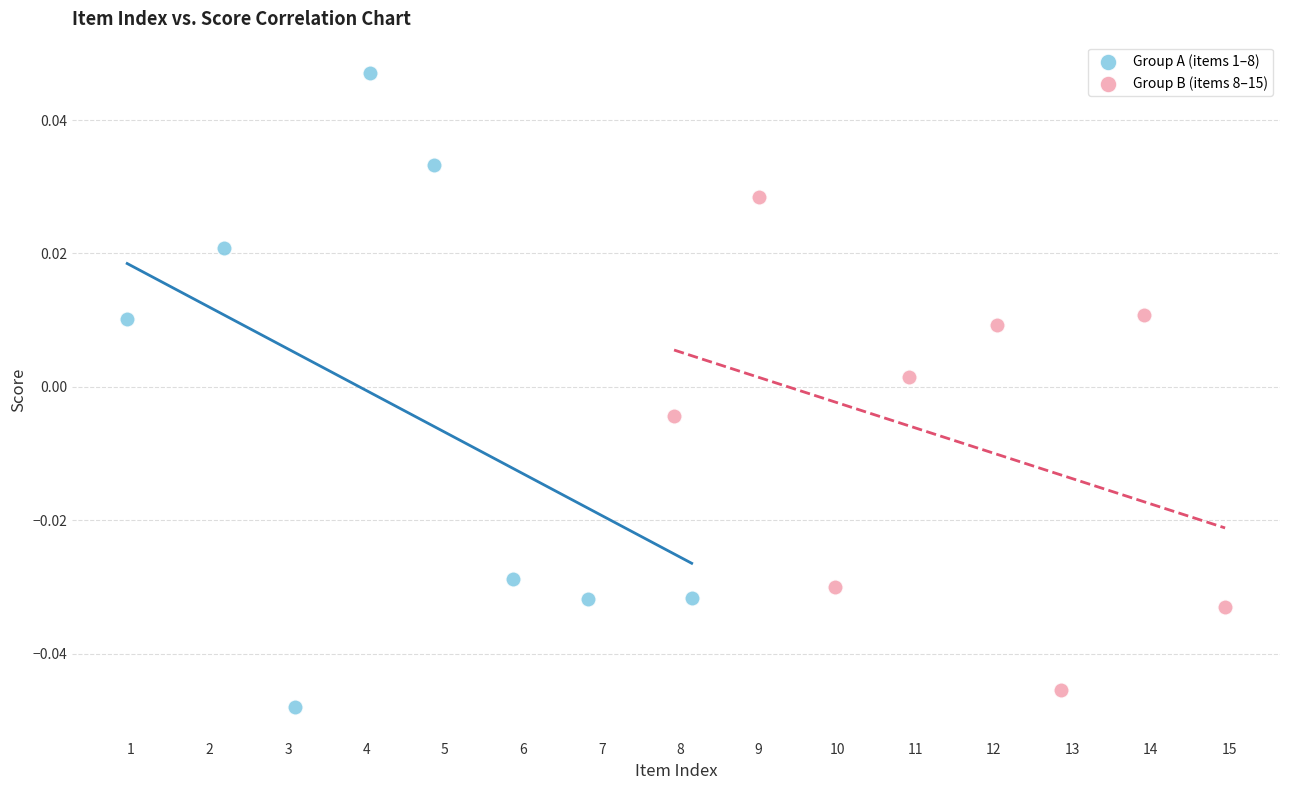

Which series has the widest spread of Y values?

Group A (items 1–8)